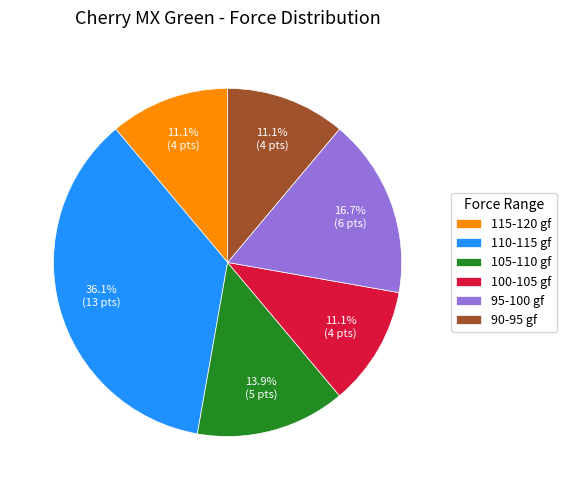

What is the largest slice in the pie chart?

110-115 gf